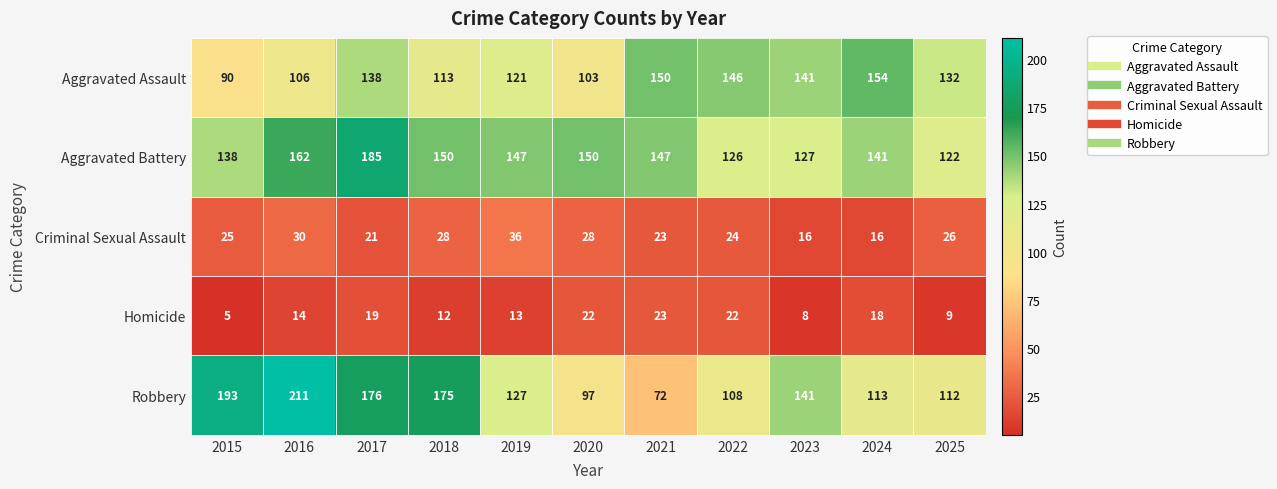

The value of Criminal Sexual Assault at 2025 is 17. True or false?

False